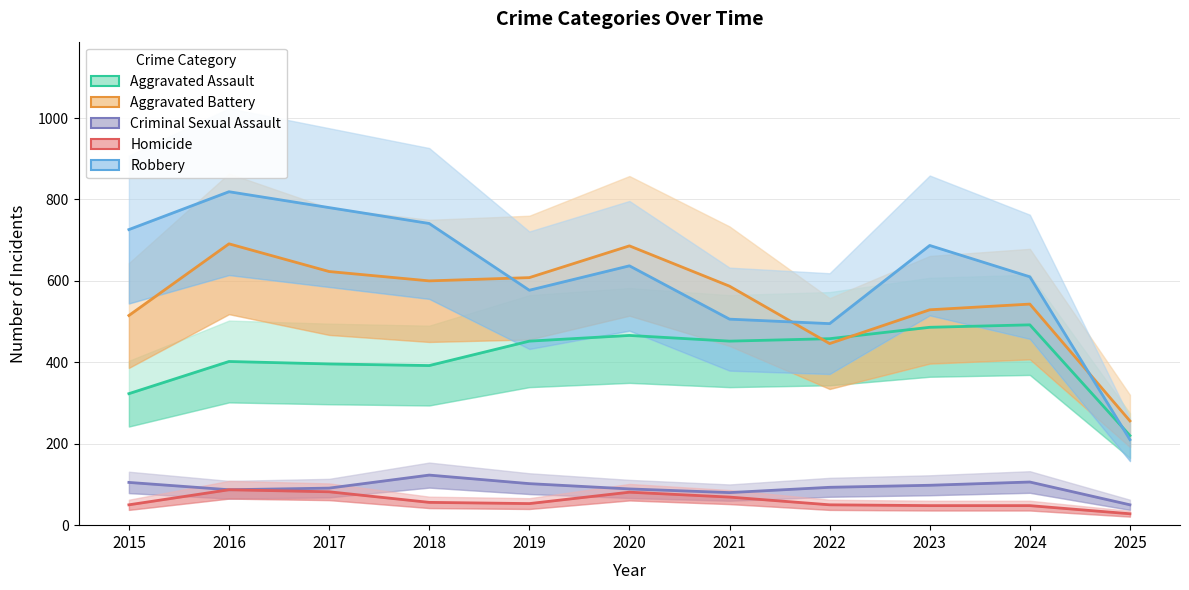

At which label is Homicide closest to 57?

2018